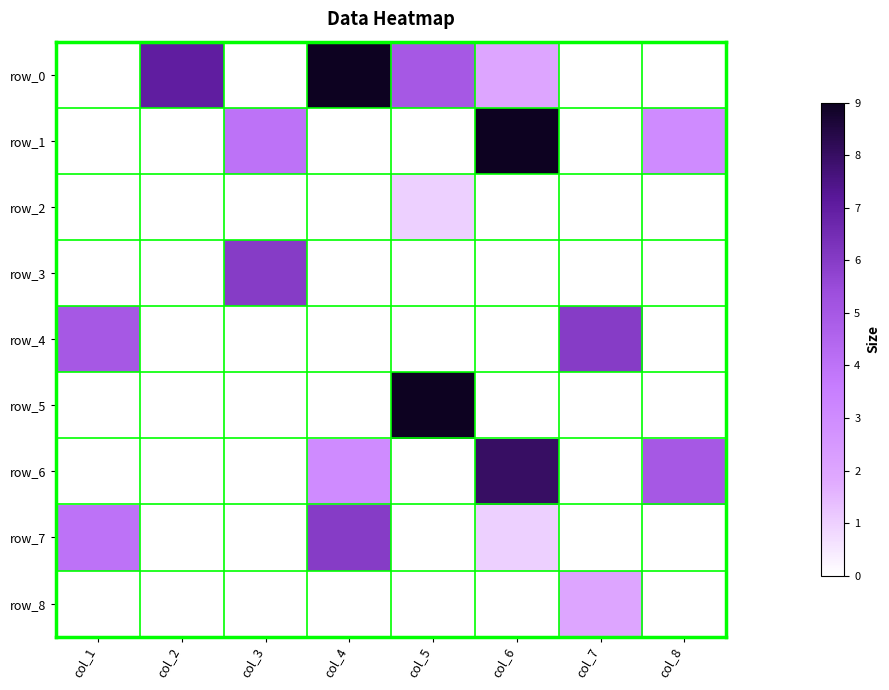

Reading right to left, what are all the values shown in this chart?

row_0: col_8=0	col_7=0	col_6=2	col_5=5	col_4=9	col_3=0	col_2=7	col_1=0
row_1: col_8=3	col_7=0	col_6=9	col_5=0	col_4=0	col_3=4	col_2=0	col_1=0
row_2: col_8=0	col_7=0	col_6=0	col_5=1	col_4=0	col_3=0	col_2=0	col_1=0
row_3: col_8=0	col_7=0	col_6=0	col_5=0	col_4=0	col_3=6	col_2=0	col_1=0
row_4: col_8=0	col_7=6	col_6=0	col_5=0	col_4=0	col_3=0	col_2=0	col_1=5
row_5: col_8=0	col_7=0	col_6=0	col_5=9	col_4=0	col_3=0	col_2=0	col_1=0
row_6: col_8=5	col_7=0	col_6=8	col_5=0	col_4=3	col_3=0	col_2=0	col_1=0
row_7: col_8=0	col_7=0	col_6=1	col_5=0	col_4=6	col_3=0	col_2=0	col_1=4
row_8: col_8=0	col_7=2	col_6=0	col_5=0	col_4=0	col_3=0	col_2=0	col_1=0